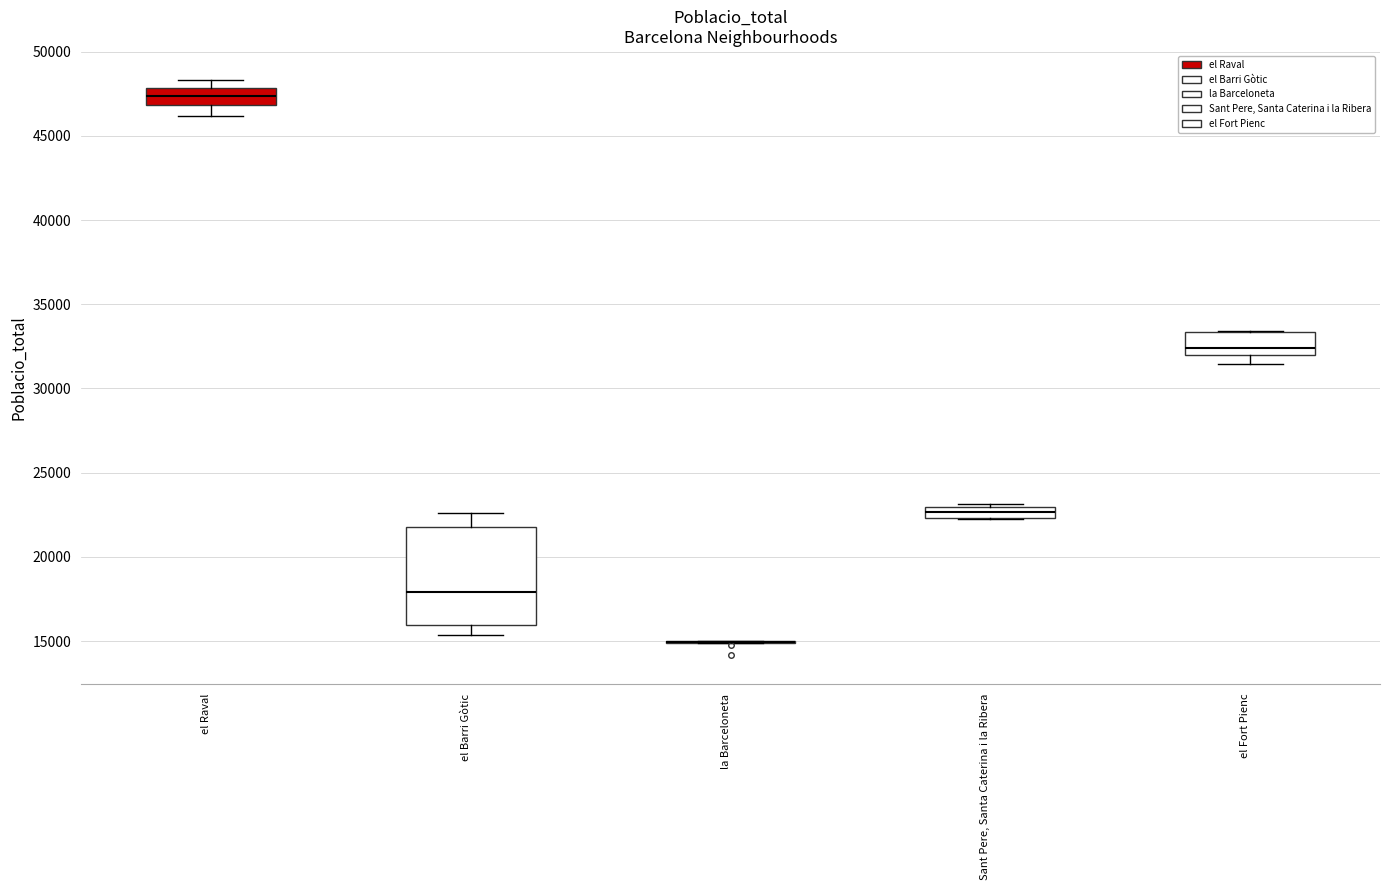

Which box is the tallest, from its lower edge to its upper edge?

el Barri Gòtic